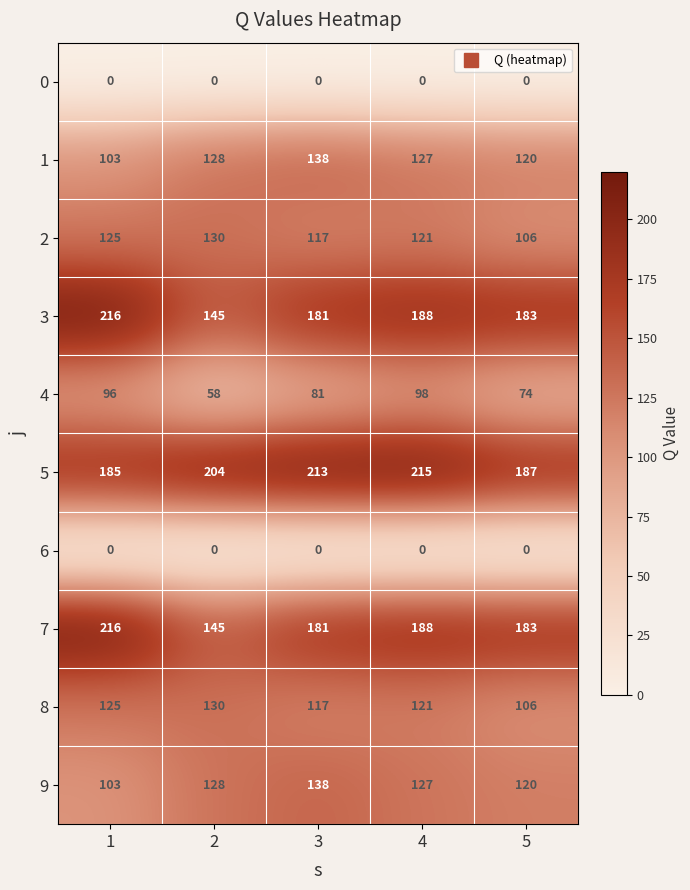

Where is 7 nearest to the value 180?

3